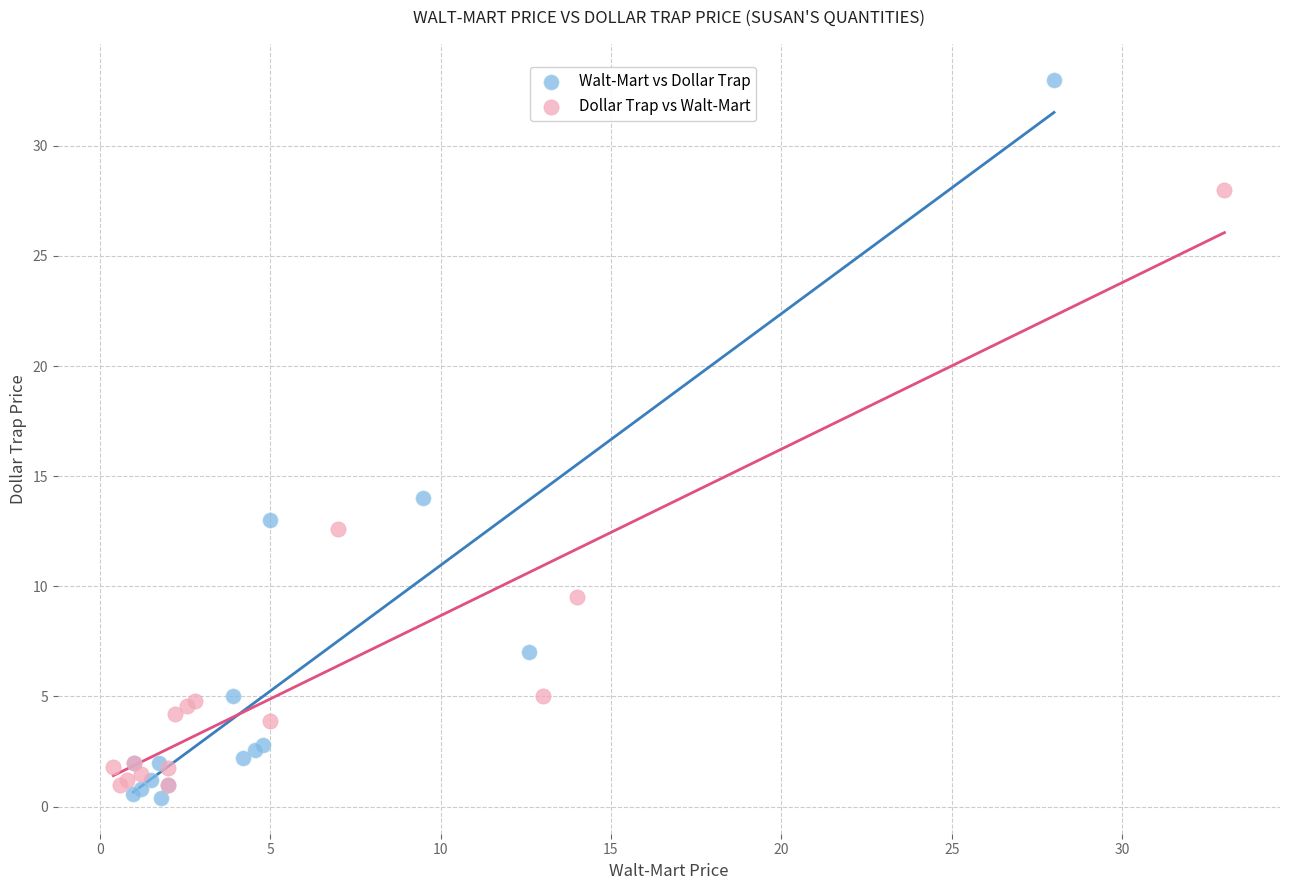

Which series has the widest spread of Y values?

Walt-Mart vs Dollar Trap